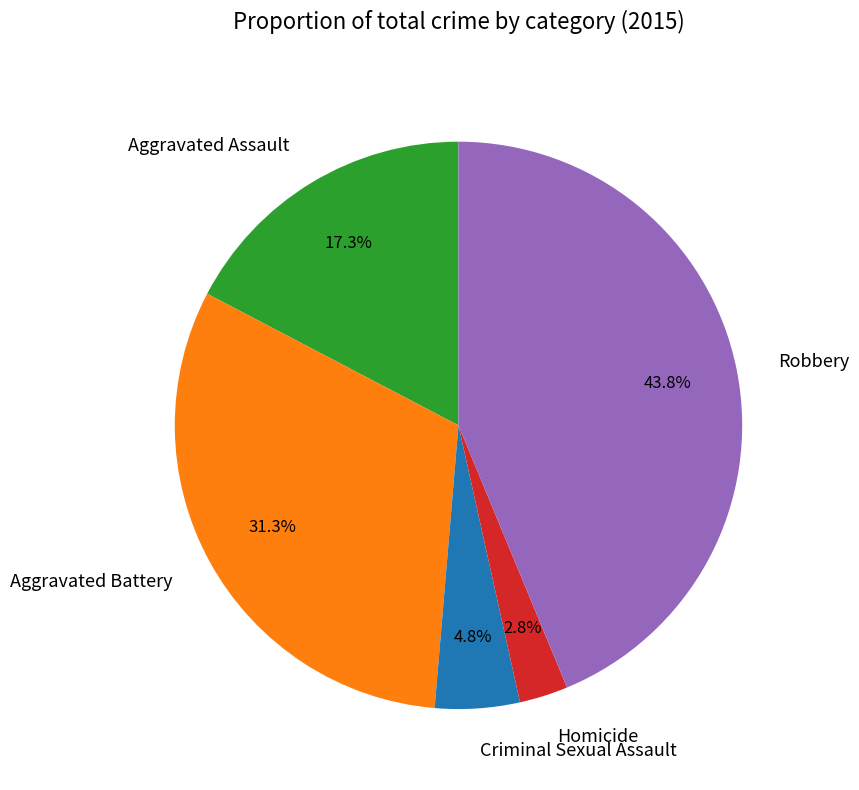

To the nearest percent, what is the average slice percentage?

20%